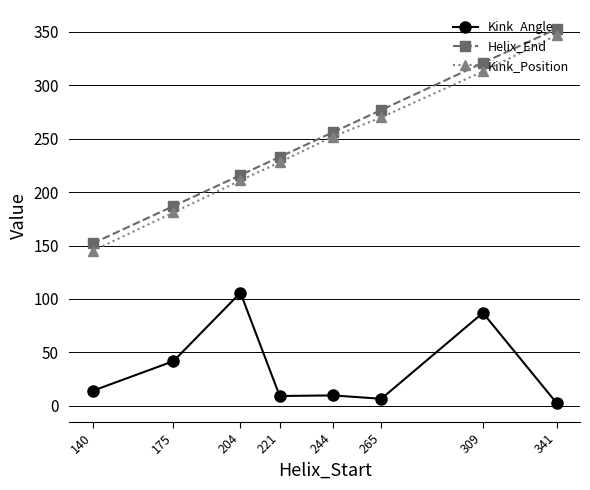

What is the approximate value of Helix_End at 309?

321.0